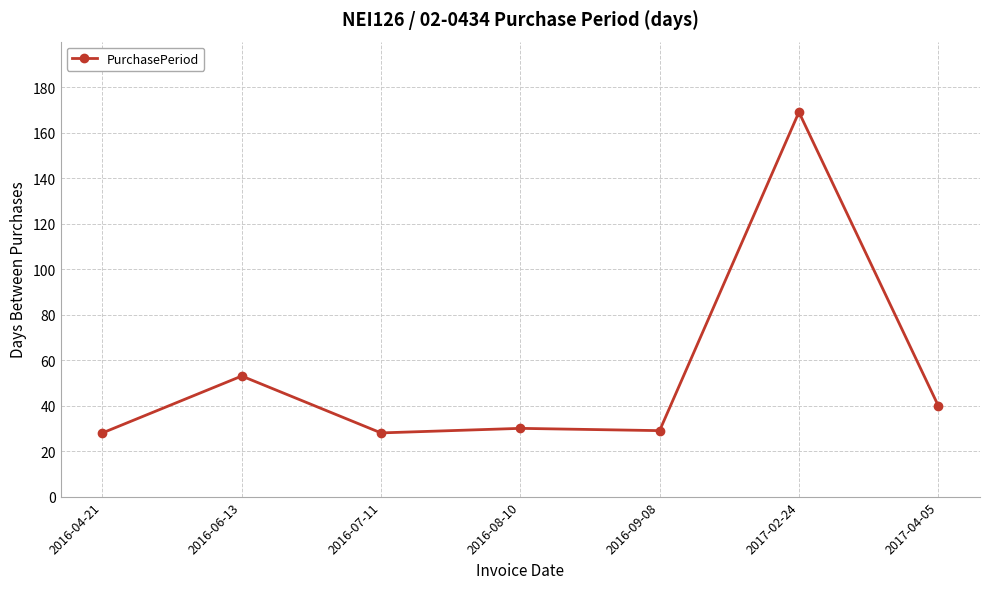

Where is the data nearest to the value 98?

2016-06-13